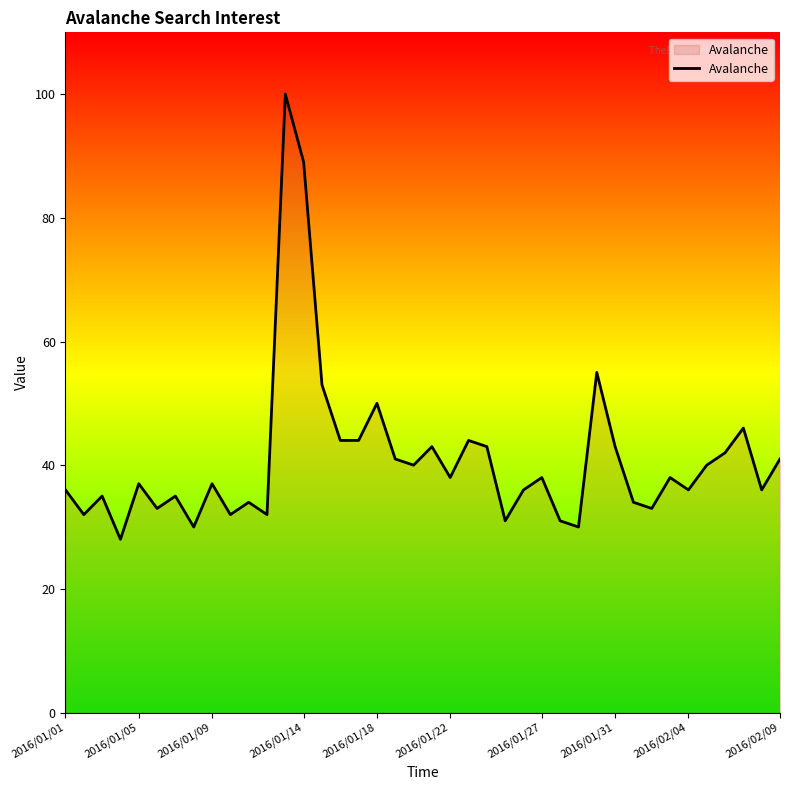

What is the difference between the maximum and minimum values?

72